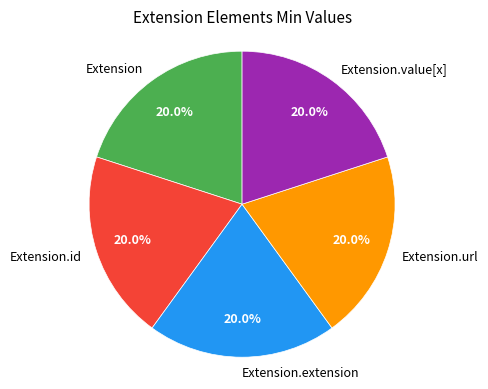

What is the ratio of the value at Extension.extension to the value at Extension.value[x]?

1.0